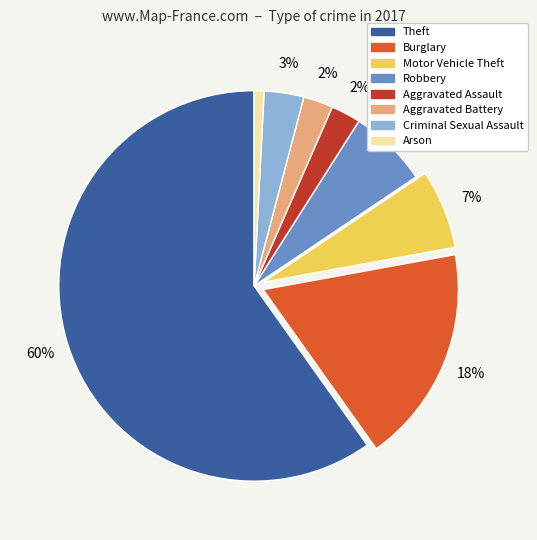

Which slice is the smallest?

Arson